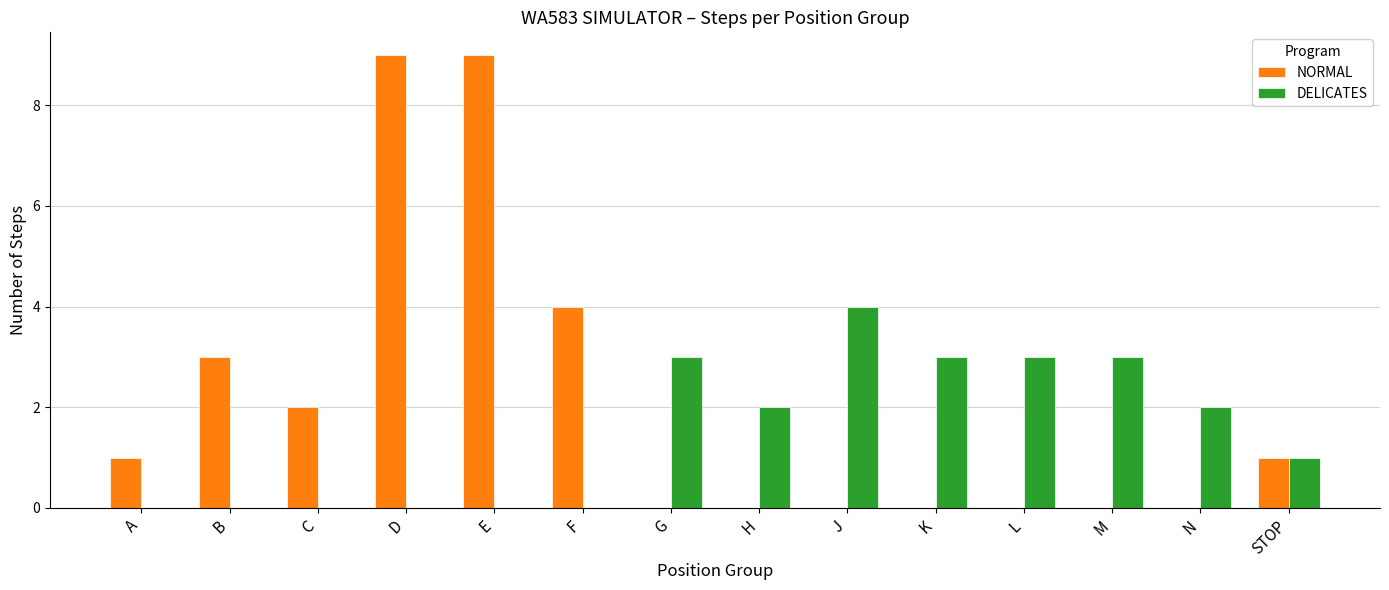

Is it true that NORMAL equals 3 at C?

False